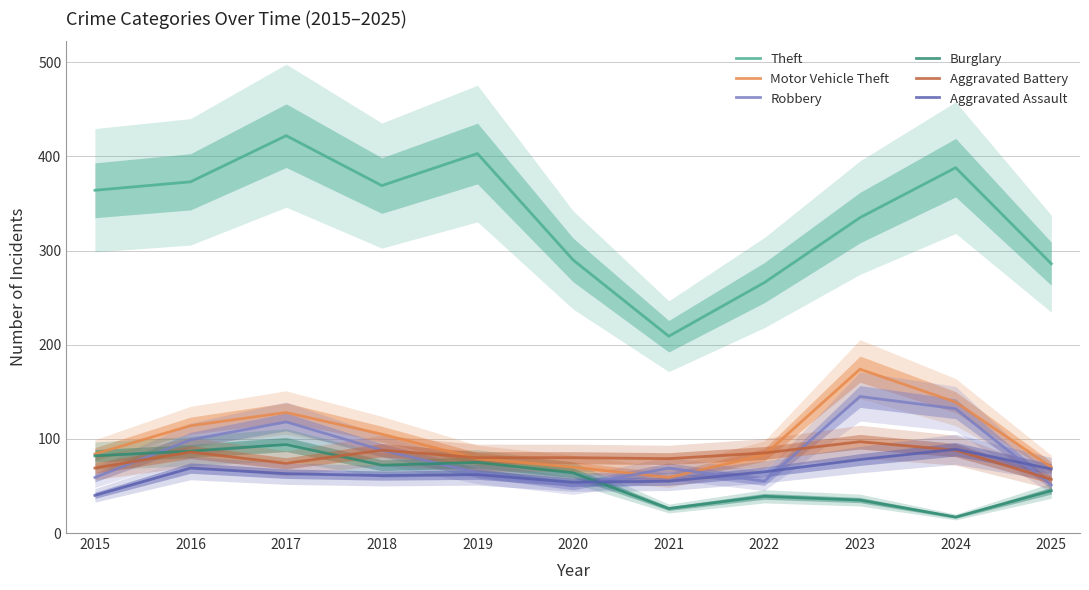

Reading right to left, list all the values displayed in this chart.

Theft: 2025=286	2024=388	2023=335	2022=266	2021=209	2020=290	2019=403	2018=369	2017=422	2016=373	2015=364
Motor Vehicle Theft: 2025=70	2024=139	2023=174	2022=83	2021=59	2020=70	2019=79	2018=105	2017=128	2016=114	2015=84
Robbery: 2025=51	2024=132	2023=145	2022=55	2021=69	2020=50	2019=64	2018=88	2017=118	2016=99	2015=59
Burglary: 2025=45	2024=17	2023=35	2022=39	2021=26	2020=64	2019=75	2018=72	2017=94	2016=87	2015=82
Aggravated Battery: 2025=57	2024=88	2023=97	2022=85	2021=79	2020=80	2019=80	2018=88	2017=74	2016=86	2015=69
Aggravated Assault: 2025=68	2024=89	2023=78	2022=65	2021=55	2020=54	2019=62	2018=61	2017=63	2016=69	2015=40